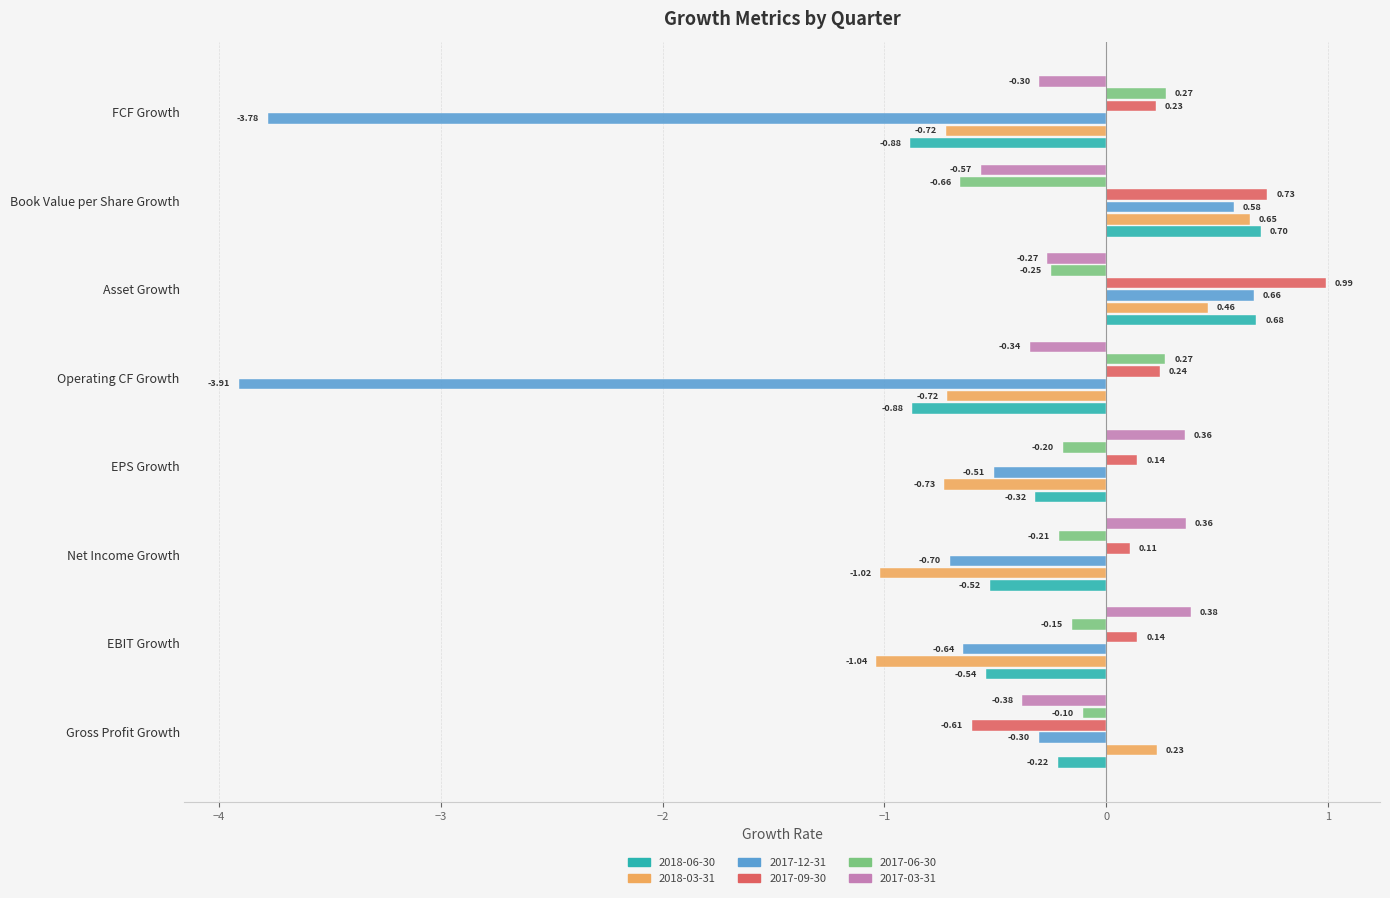

What is the total value across all series at Operating CF Growth?

-5.3